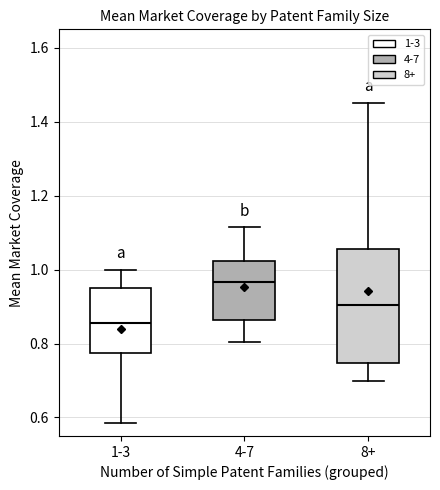

Reading left to right, read every box against the y-axis: the position of its median line, the range the box covers, and the ends of its whiskers. The values are not printed on the chart, so give them approximately, as read against the axis.

1-3: median 0.86, box 0.78 to 0.96, whiskers 0.58 to 1.00
4-7: median 0.96, box 0.86 to 1.02, whiskers 0.80 to 1.12
8+: median 0.90, box 0.74 to 1.06, whiskers 0.70 to 1.46